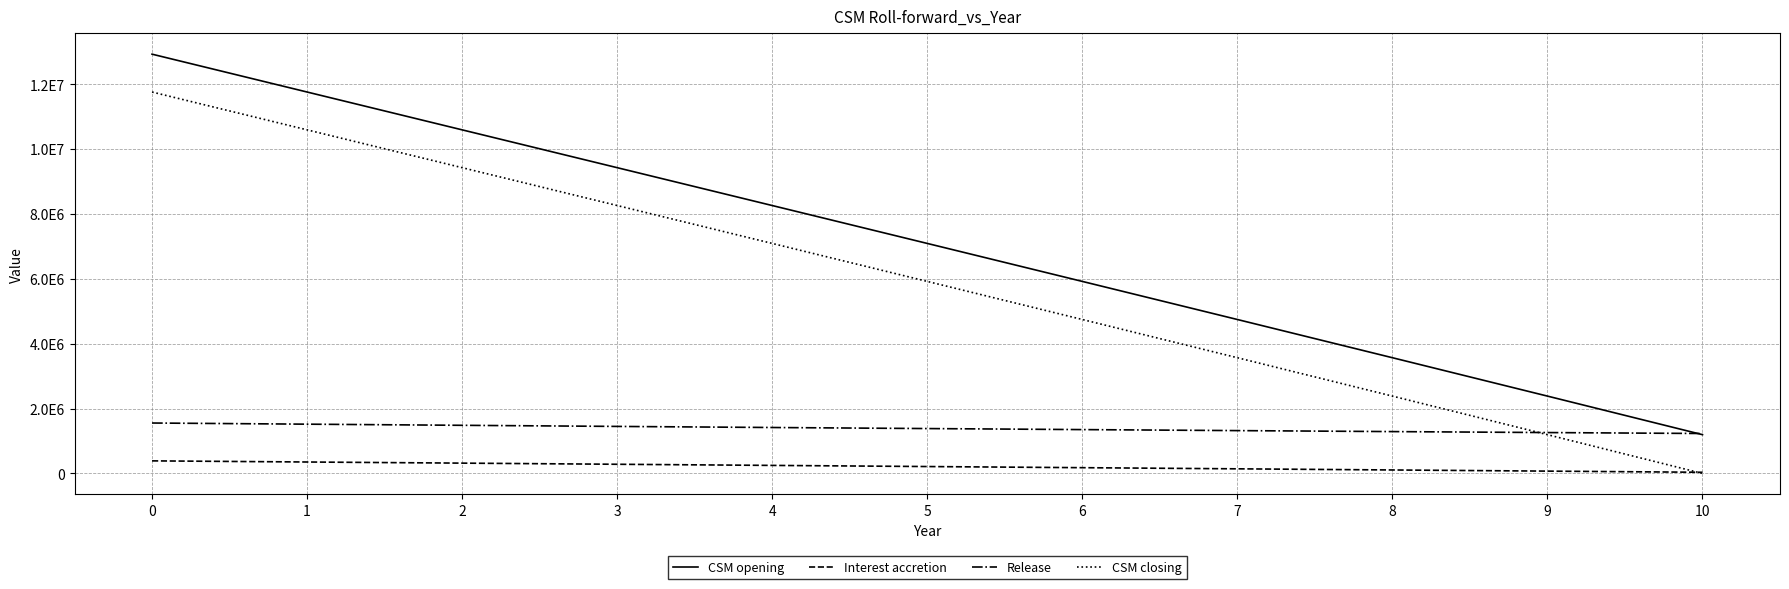

True or false: Release has a value of 1231144.8 at 10.

True